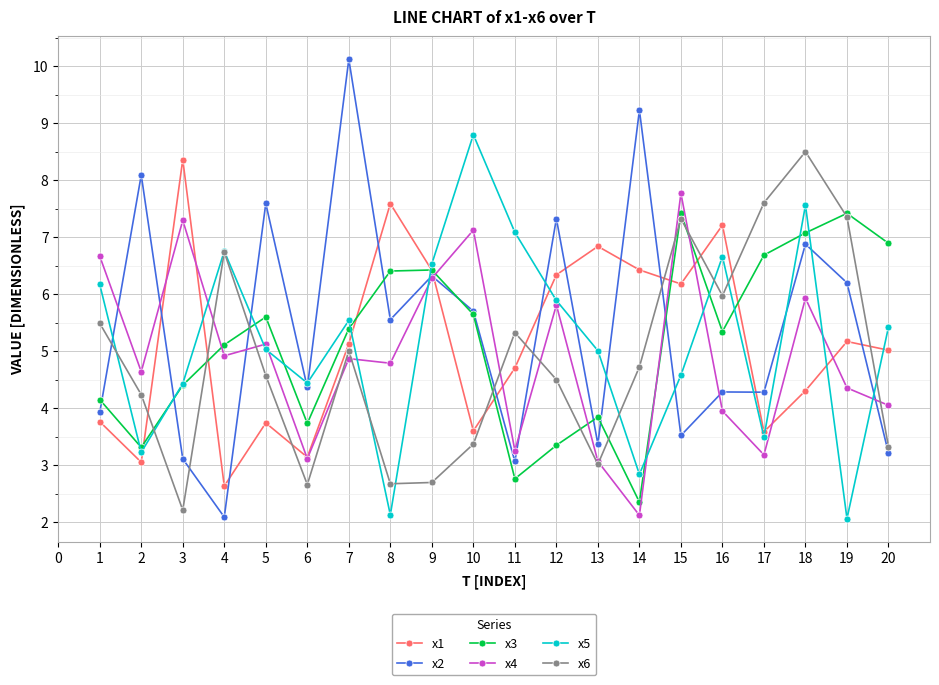

Which series ends up on top after the final intersection of x6 and x4?

x4